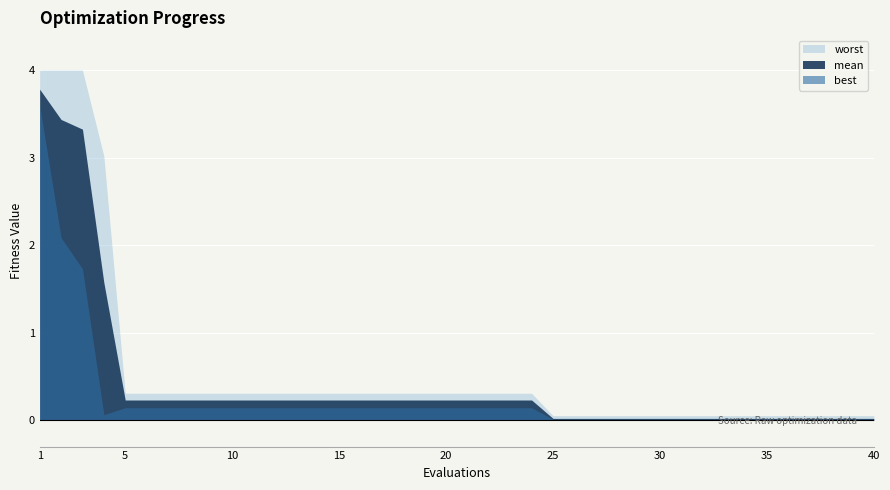

Is it true that worst equals 0.1 at 26?

False